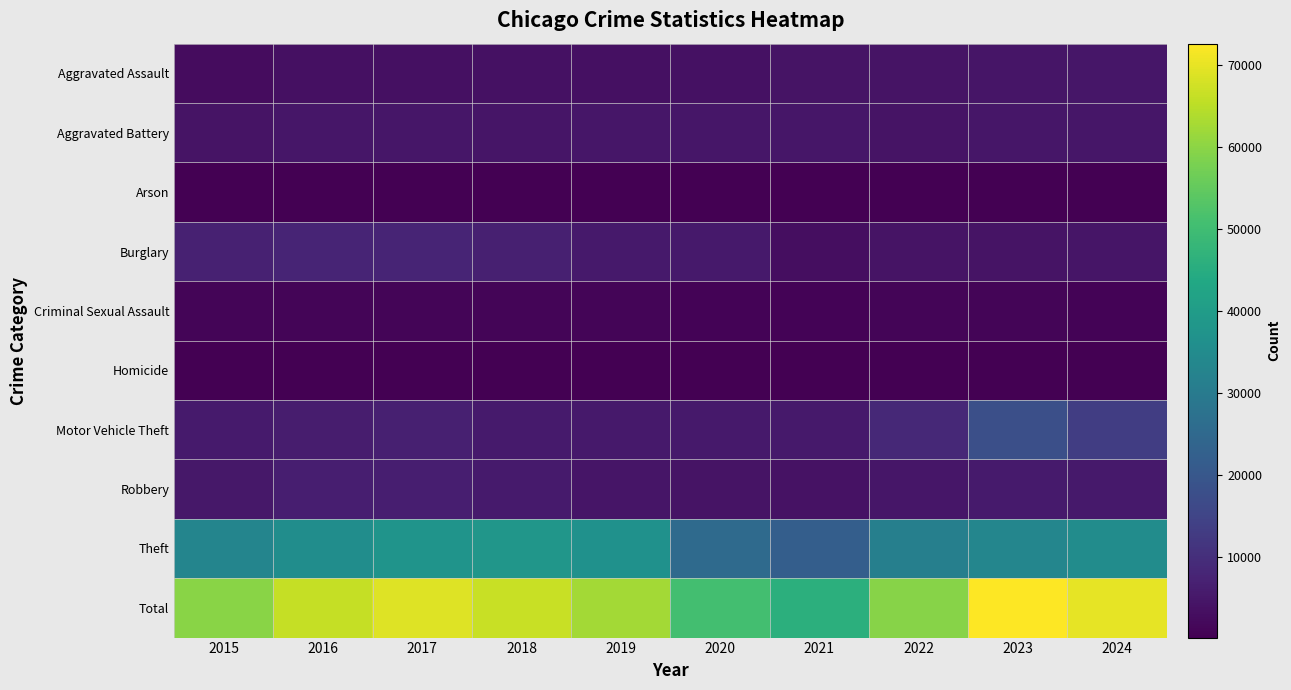

Reading right to left, what are all the values shown in this chart?

Aggravated Assault: 2024=4773	2023=4513	2022=4248	2021=4191	2020=3694	2019=3583	2018=3668	2017=3527	2016=3384	2015=2652
Aggravated Battery: 2024=4913	2023=4788	2022=4451	2021=4869	2020=4822	2019=4755	2018=4586	2017=4767	2016=4838	2015=4186
Arson: 2024=283	2023=303	2022=237	2021=313	2020=337	2019=216	2018=219	2017=280	2016=311	2015=257
Burglary: 2024=4537	2023=4394	2022=4367	2021=3321	2020=5429	2019=5582	2018=6867	2017=7813	2016=7821	2015=7116
Criminal Sexual Assault: 2024=1014	2023=1117	2022=1125	2021=1039	2020=927	2019=1172	2018=1227	2017=1213	2016=1151	2015=1069
Homicide: 2024=351	2023=390	2022=417	2021=475	2020=468	2019=301	2018=348	2017=421	2016=420	2015=285
Motor Vehicle Theft: 2024=13317	2023=17835	2022=8542	2021=5531	2020=5408	2019=5483	2018=5829	2017=6728	2016=6398	2015=5843
Robbery: 2024=5532	2023=5779	2022=4824	2021=4123	2020=4384	2019=4647	2018=5698	2017=6654	2016=6567	2015=5174
Theft: 2024=35209	2023=33440	2022=31320	2021=21946	2020=25328	2019=36694	2018=38143	2017=37578	2016=35319	2015=33129
Total: 2024=69929	2023=72559	2022=59531	2021=45808	2020=50797	2019=62433	2018=66585	2017=68981	2016=66209	2015=59711